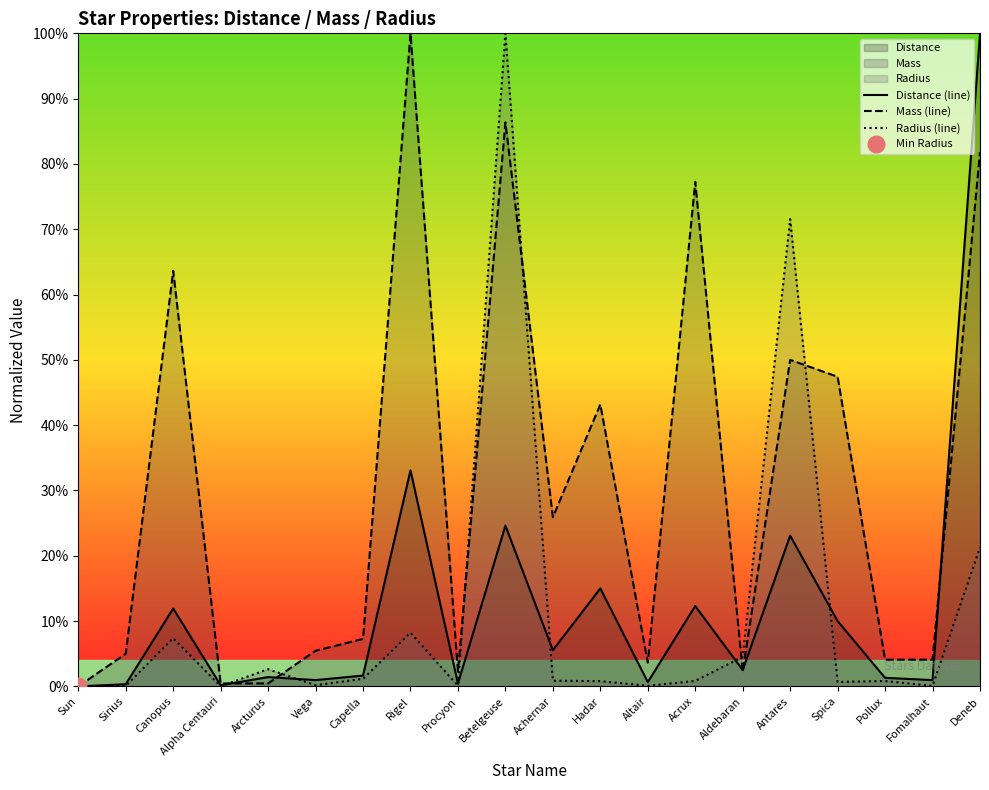

The value of Radius (line) at Hadar is 0.2. True or false?

False